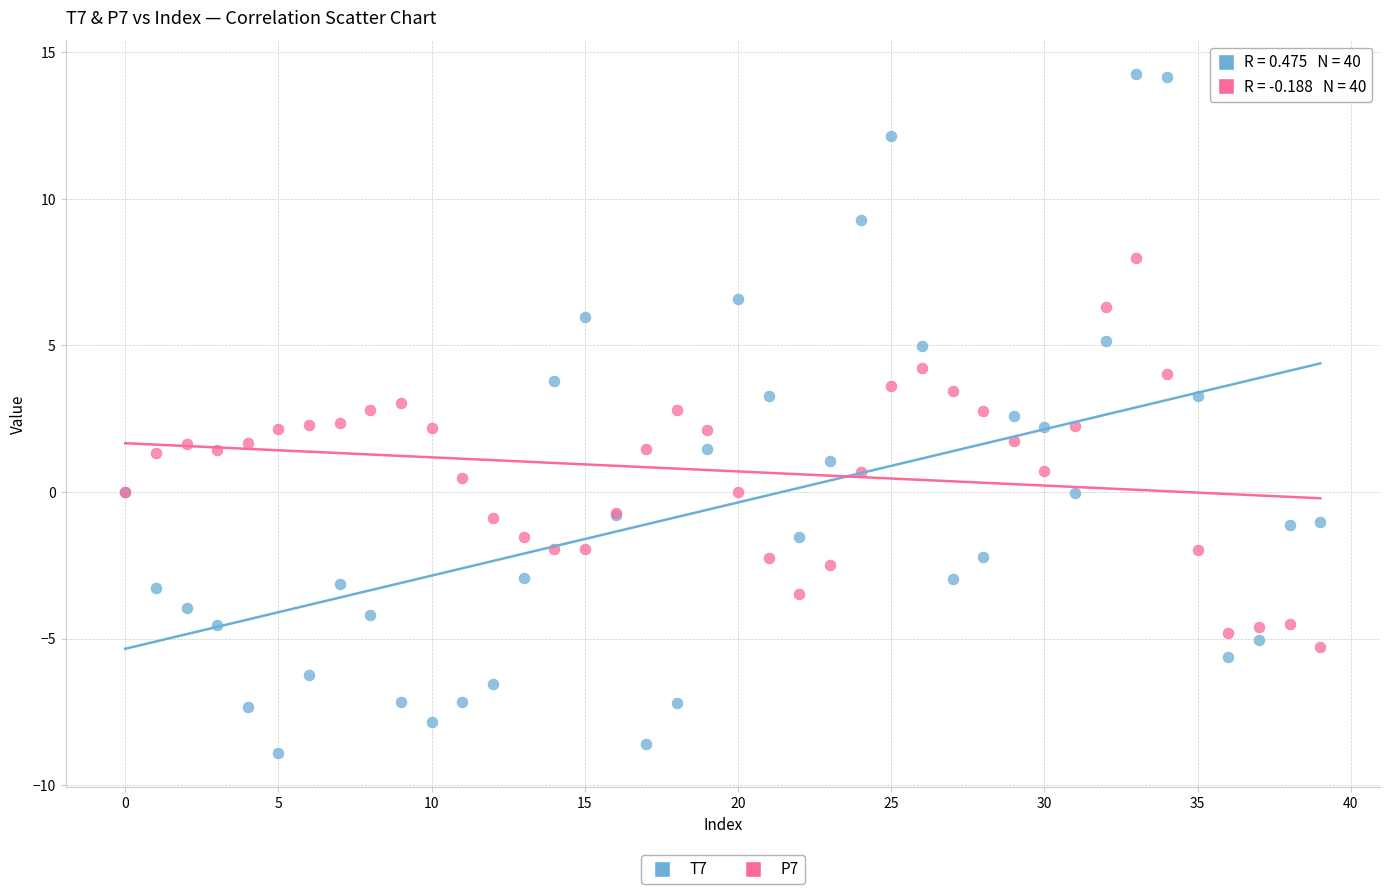

Which series reaches the maximum Y coordinate?

T7